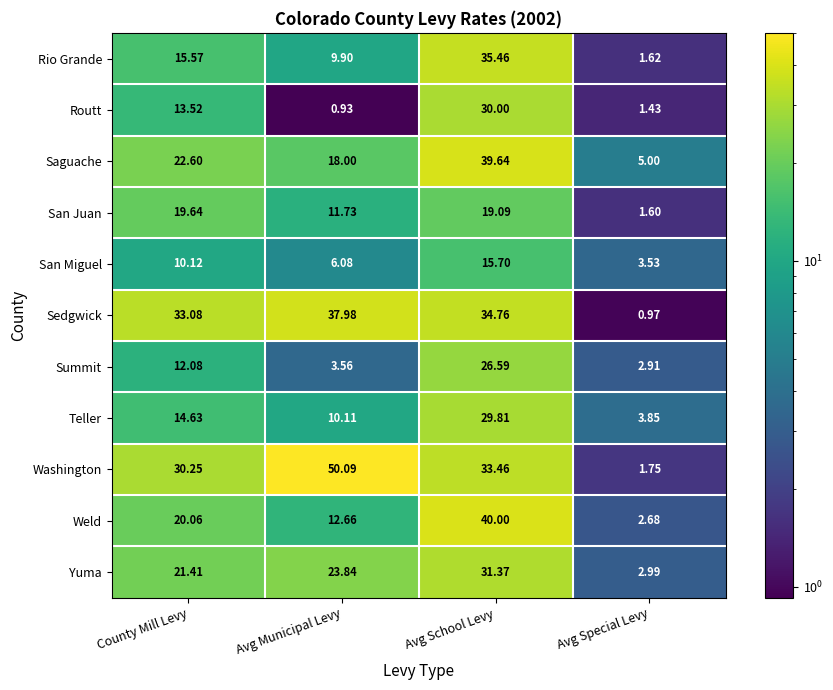

At which category is the sum across all series the highest?

Avg School Levy